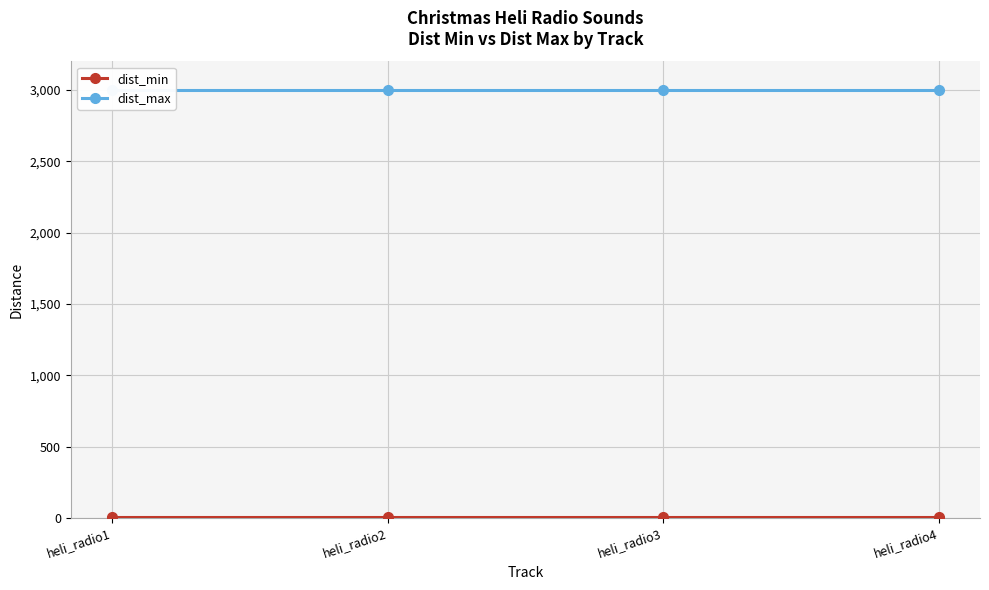

Rank the series by their maximum value, from lowest to highest.

dist_min, dist_max